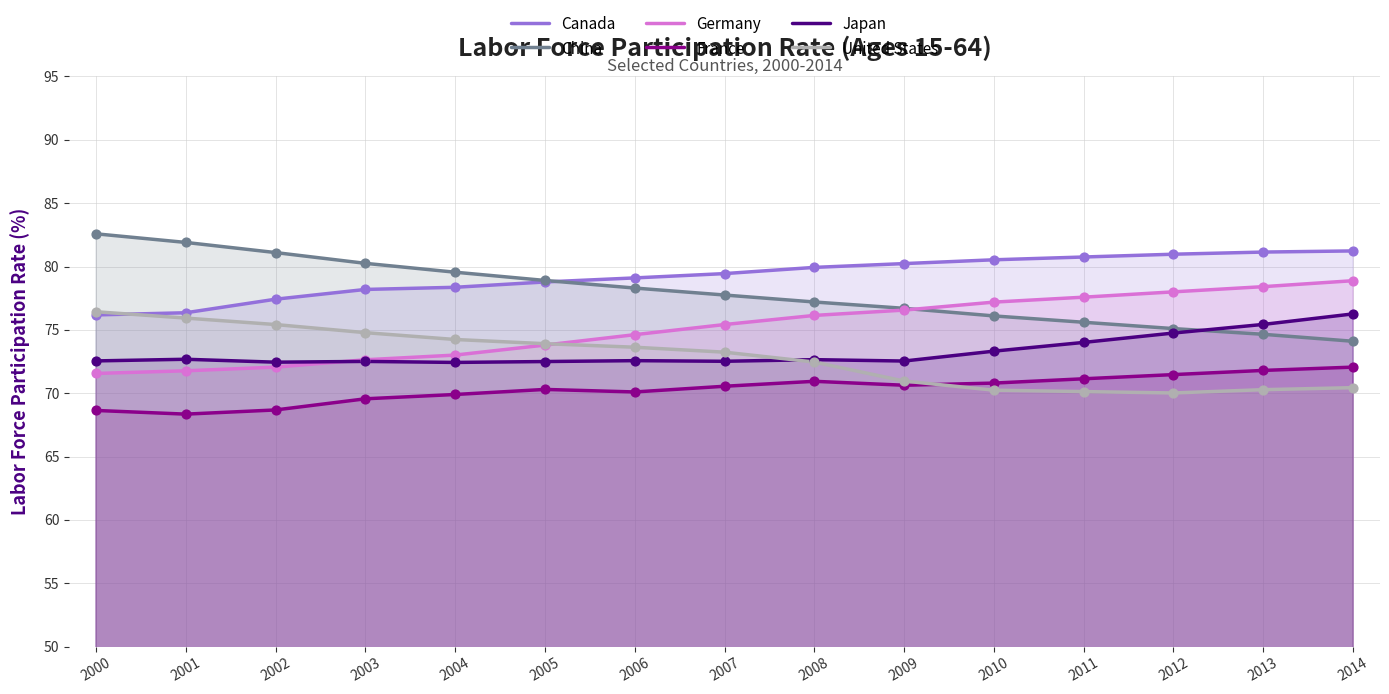

Which series contains the lowest Y value?

France